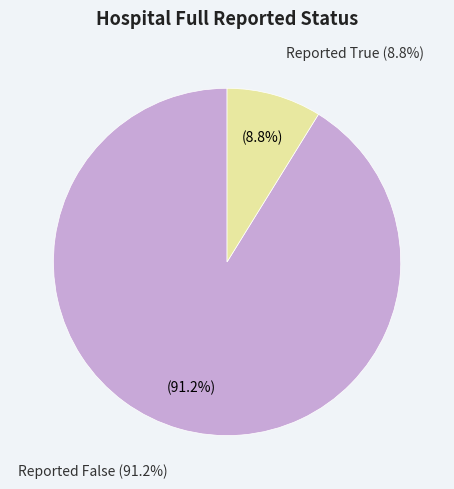

Which category has the biggest portion of the pie?

false